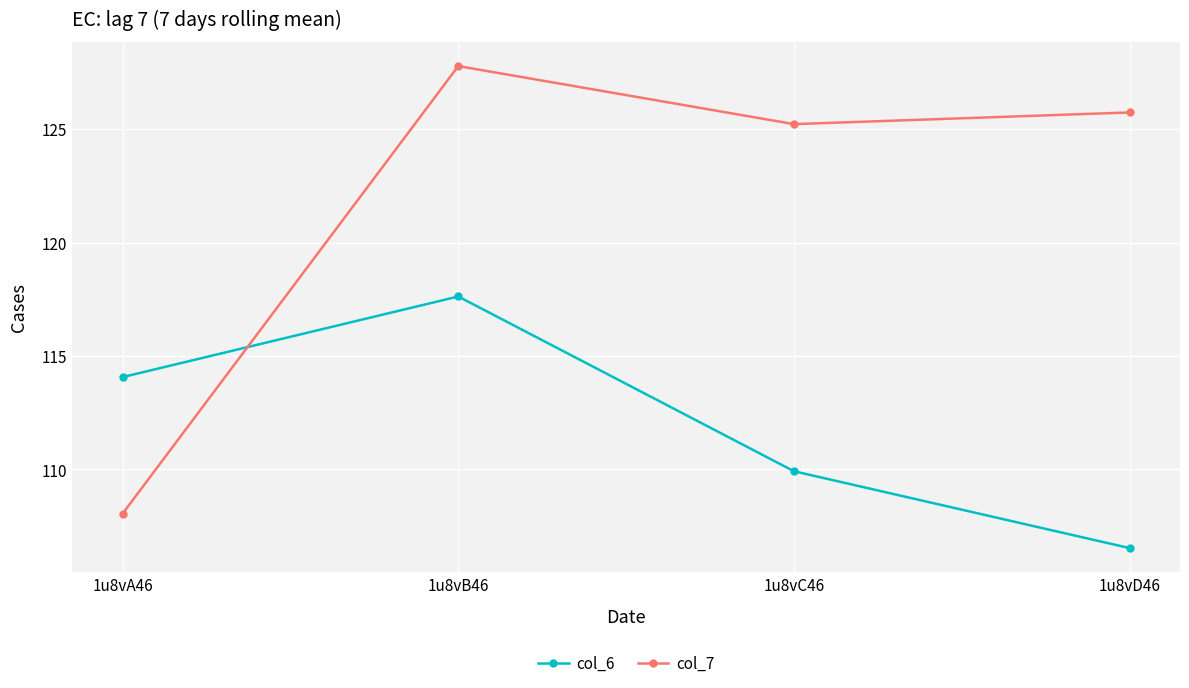

Read the col_7 value at 1u8vB46.

127.8